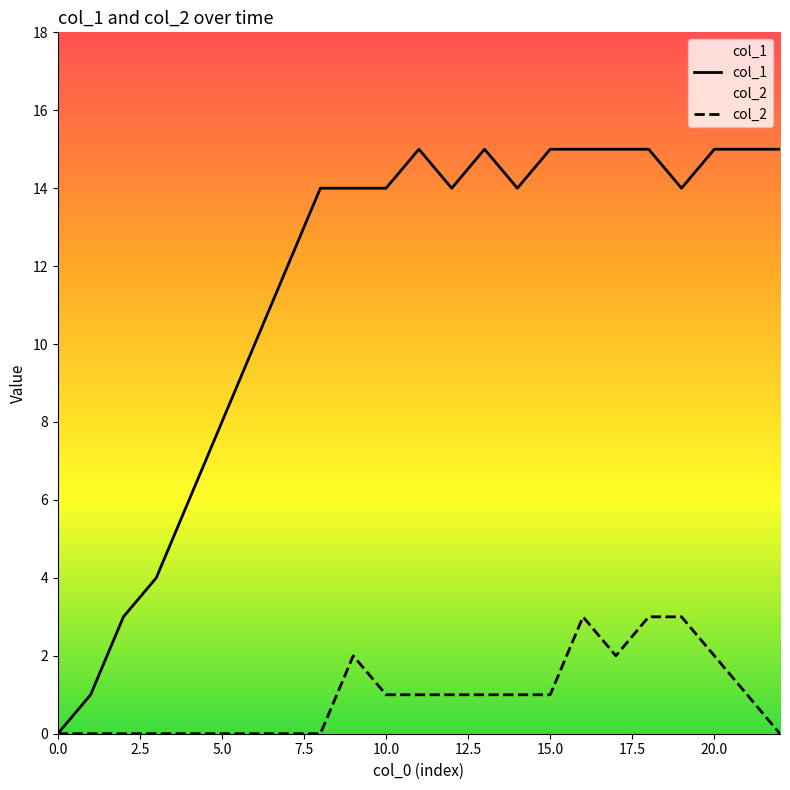

What position from the right is 0.0?

23